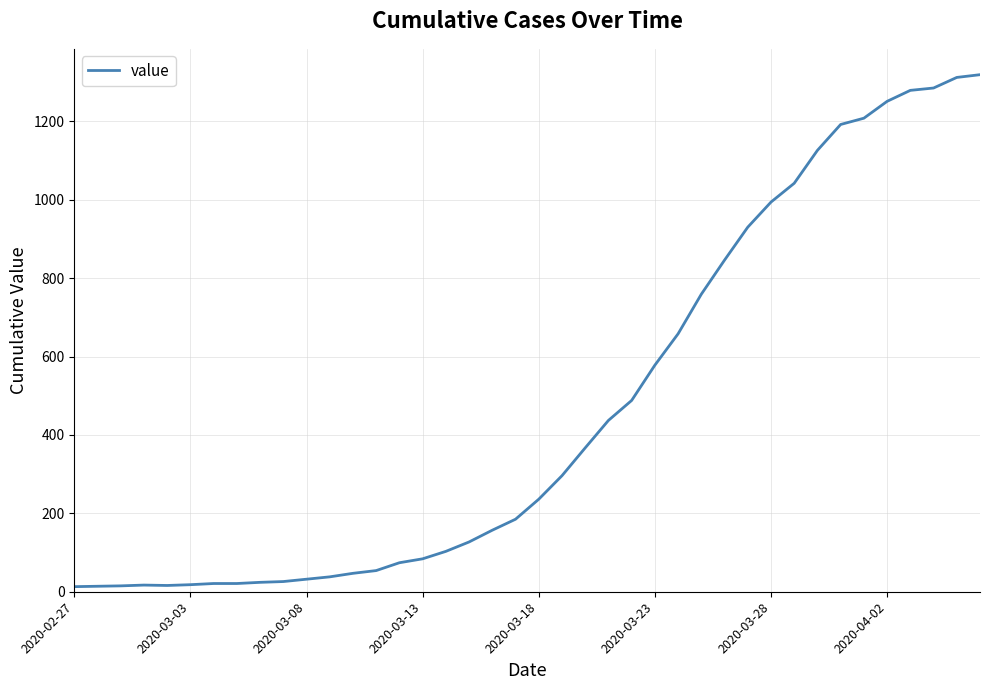

What is the difference between the second highest and minimum values?

1299